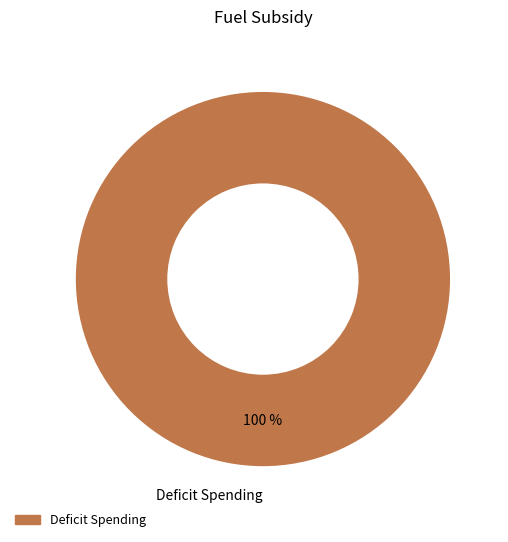

Rank the categories by value from highest to lowest.

Deficit Spending